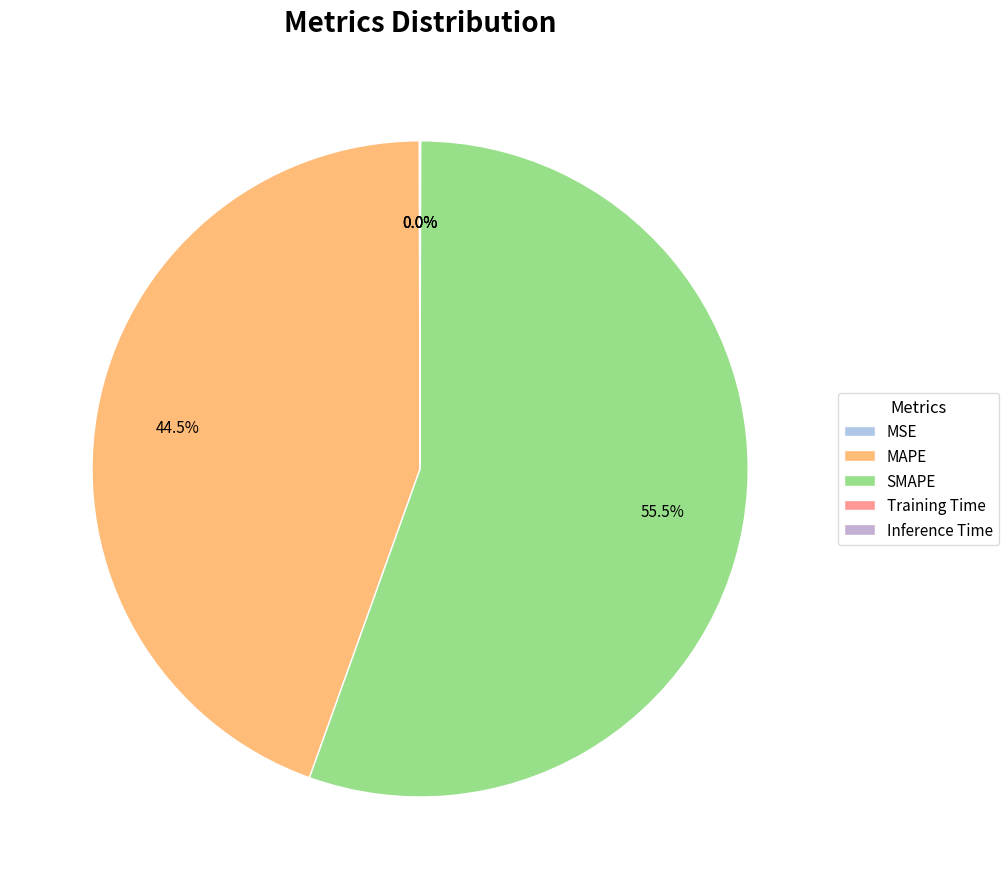

Is it true that MAPE is 44% of the pie?

True